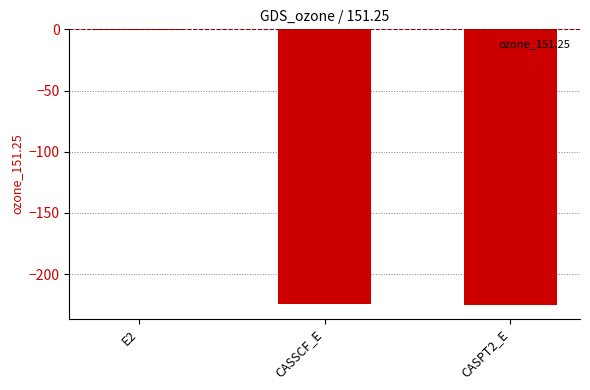

Is it true that the value at CASSCF_E is -224.5?

True